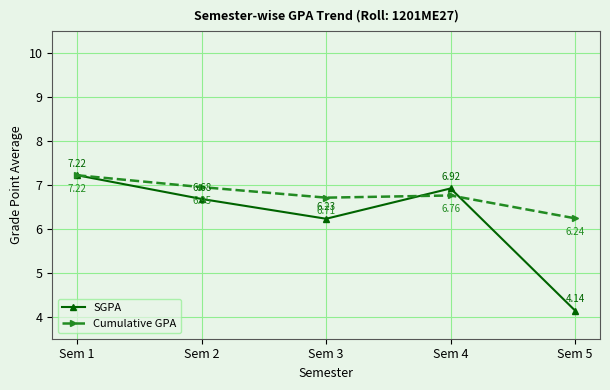

List the labels in order of SGPA value, smallest first.

Sem 5, Sem 3, Sem 2, Sem 4, Sem 1